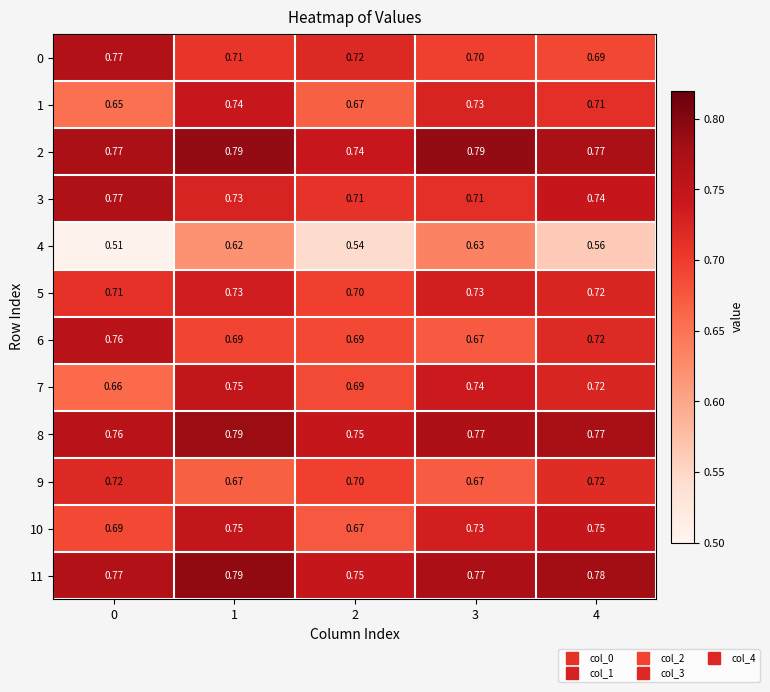

Is the value of 10 at 2 greater than the value of 3 at 0?

No